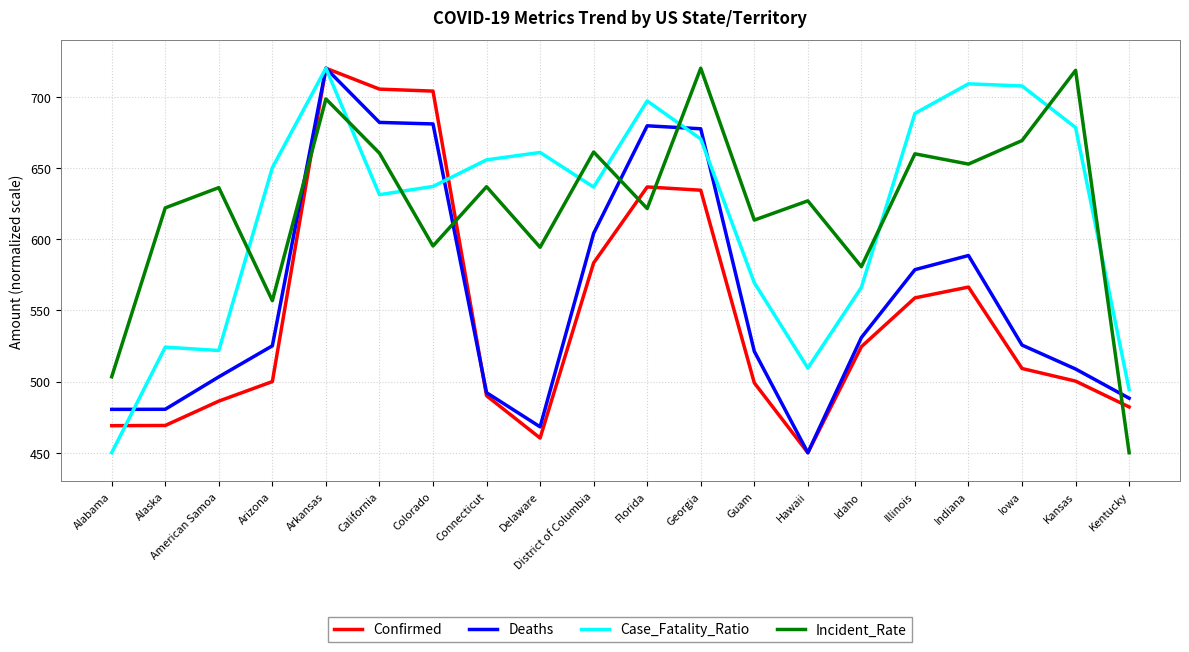

How many times do Incident_Rate and Case_Fatality_Ratio cross each other?

9